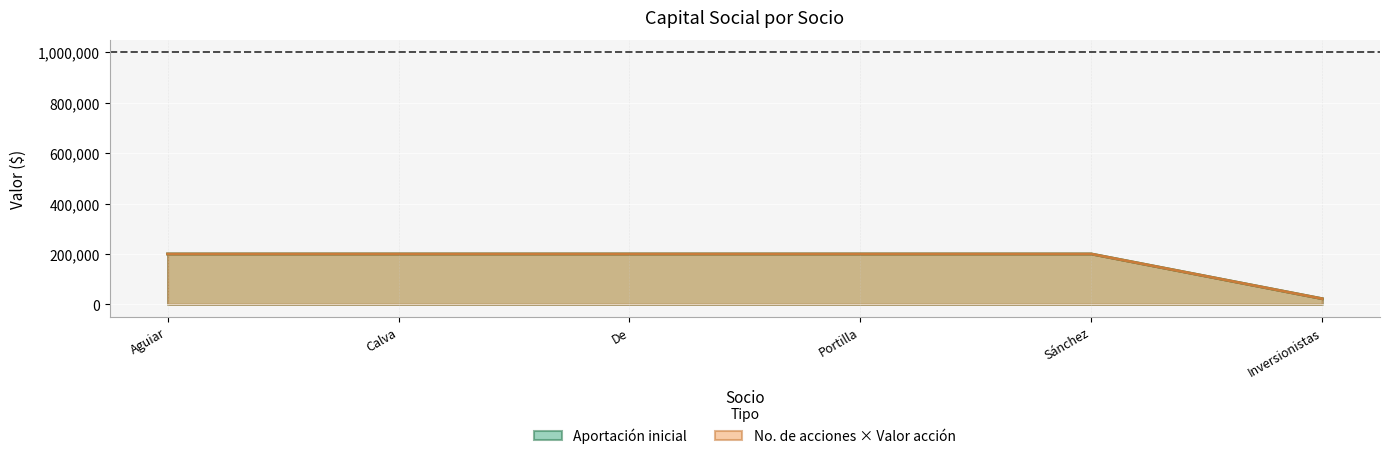

What is the difference between the maximum and minimum values in the No. de acciones series?

177674.6